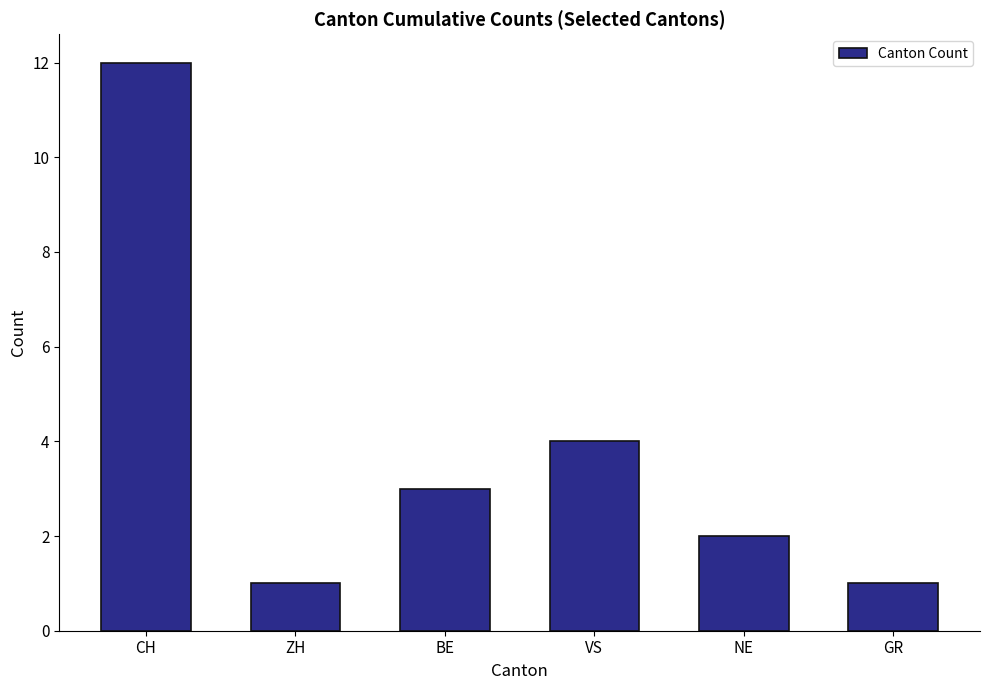

Reading left to right, extract all data points from this chart.

12	1	3	4	2	1